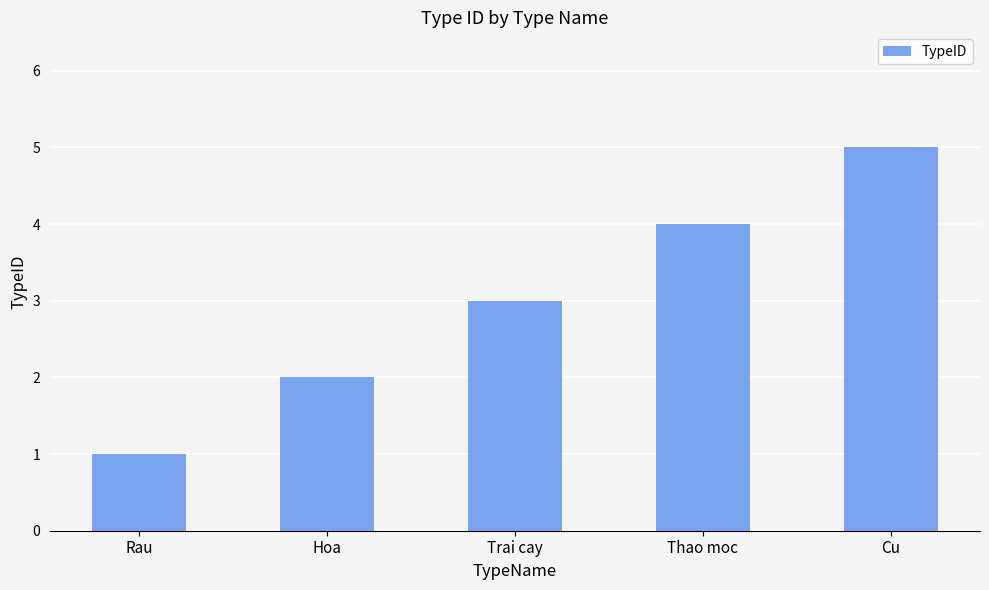

Which label corresponds to the smallest value in the chart?

Rau